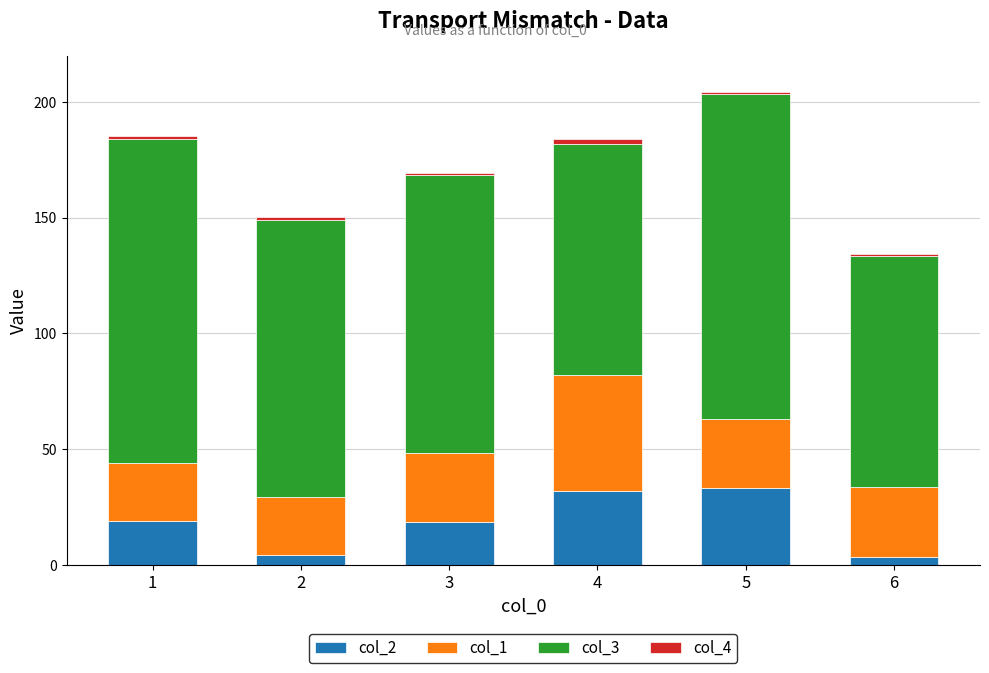

What is the sum of the col_2 values at 5 and 4?

65.1